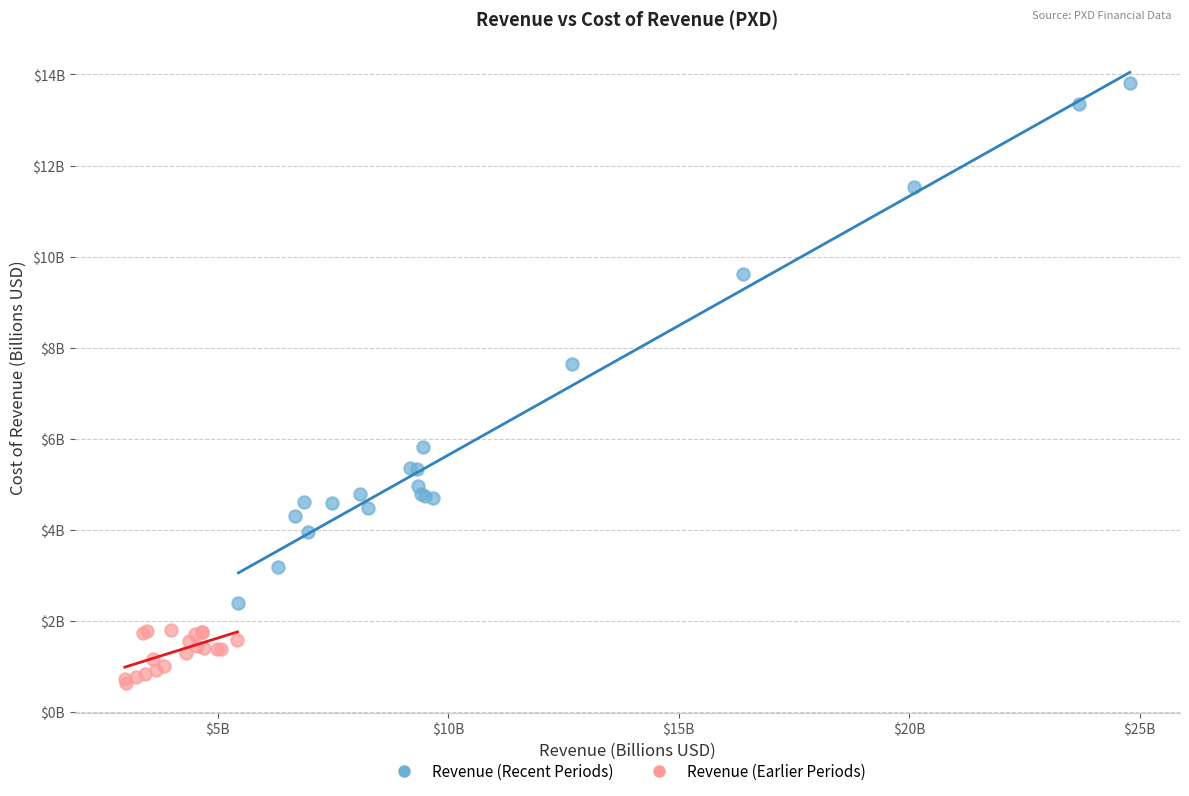

What are all the series names shown in the legend?

Revenue (Recent Periods), Revenue (Earlier Periods)